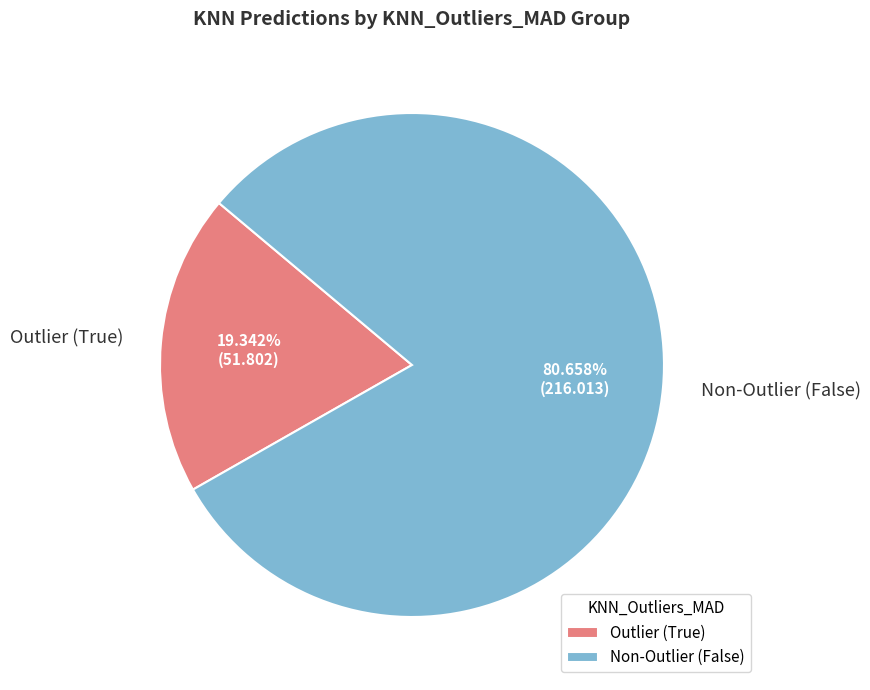

What is the smallest slice in the pie chart?

Outlier (True)